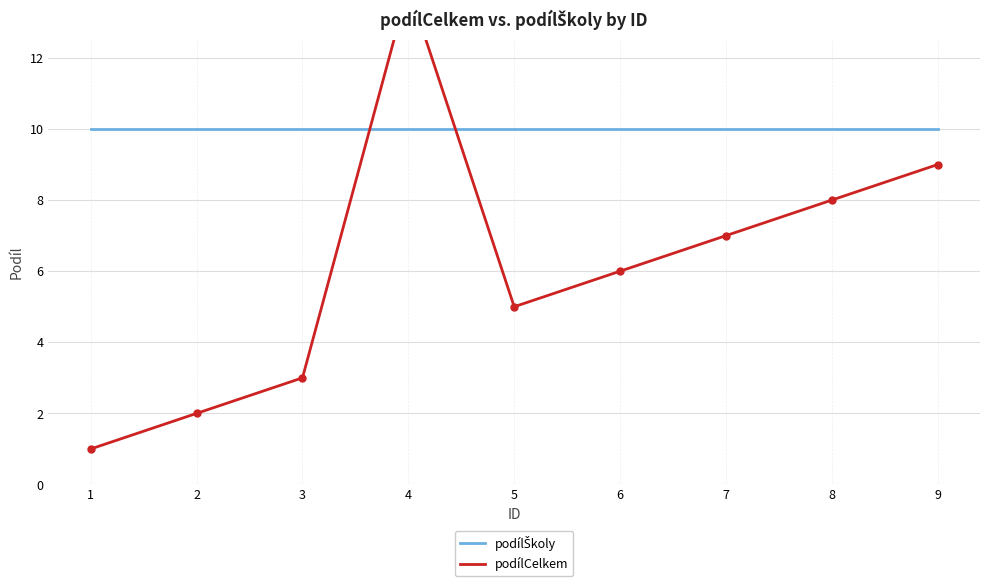

How many interior local peaks does the podílCelkem series have?

1